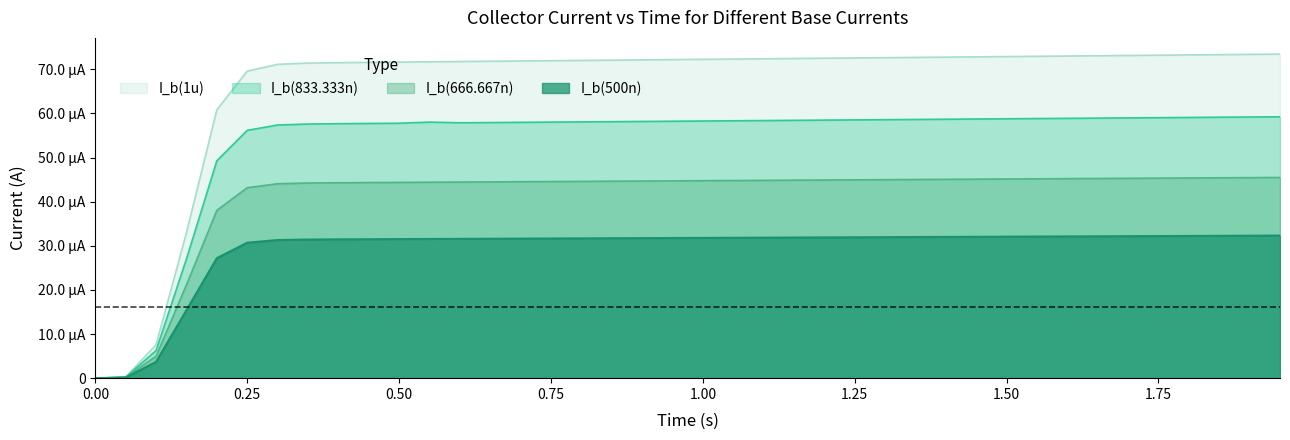

Is the value of I_b(1u) at 0.00 greater than the value of I_b(666.667n) at 31?

No